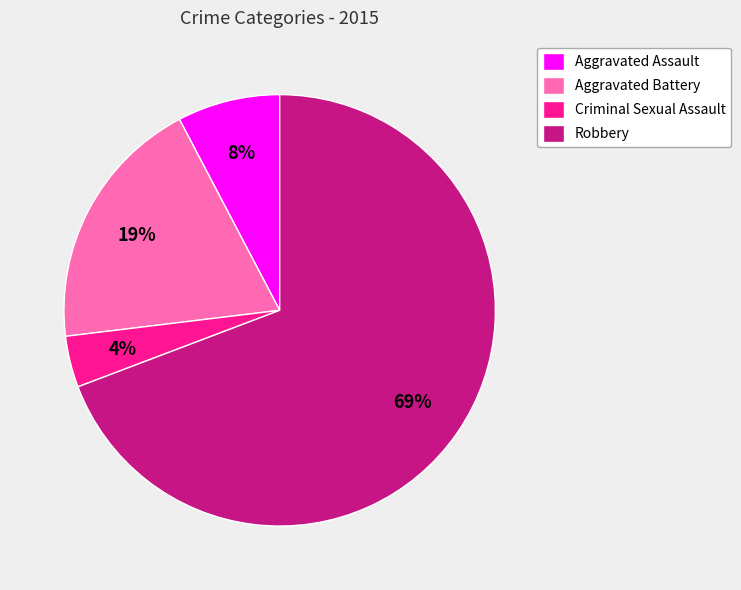

Is the sum of Robbery and Aggravated Assault greater than half?

Yes